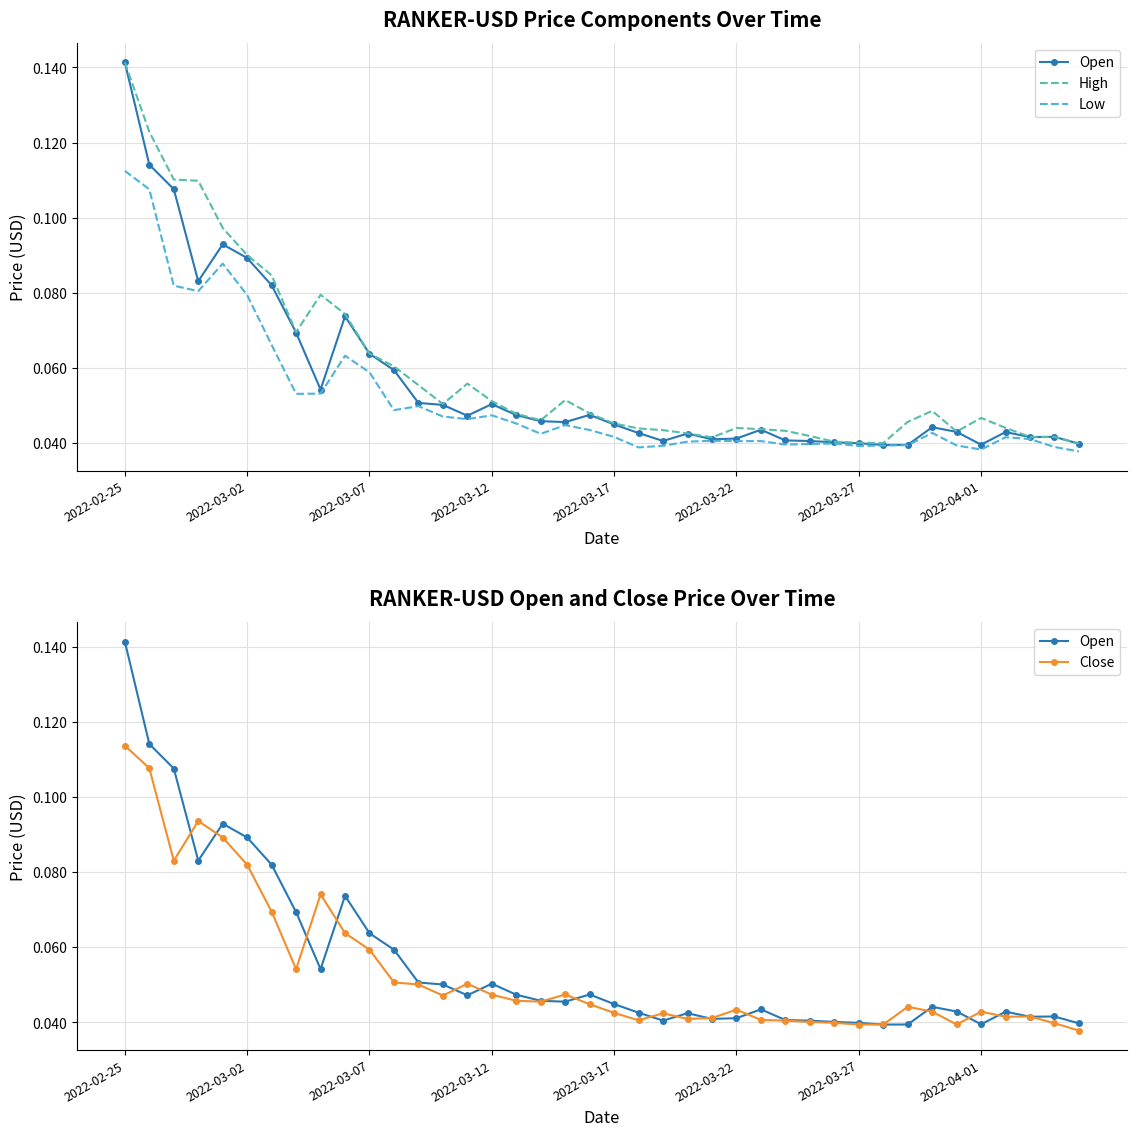

How many series are shown in this chart?

4